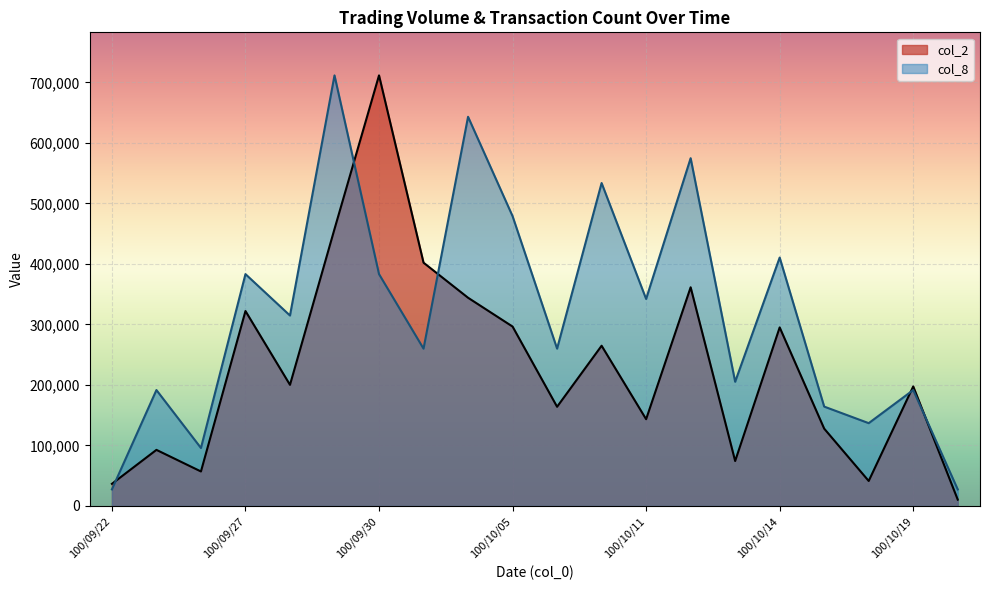

How many interior local valleys does the col_8 series have?

7